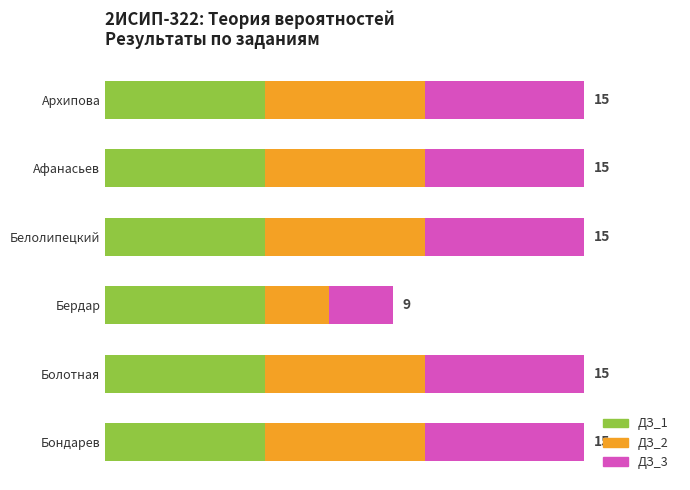

What are all the series names shown in the legend?

ДЗ_1, ДЗ_2, ДЗ_3